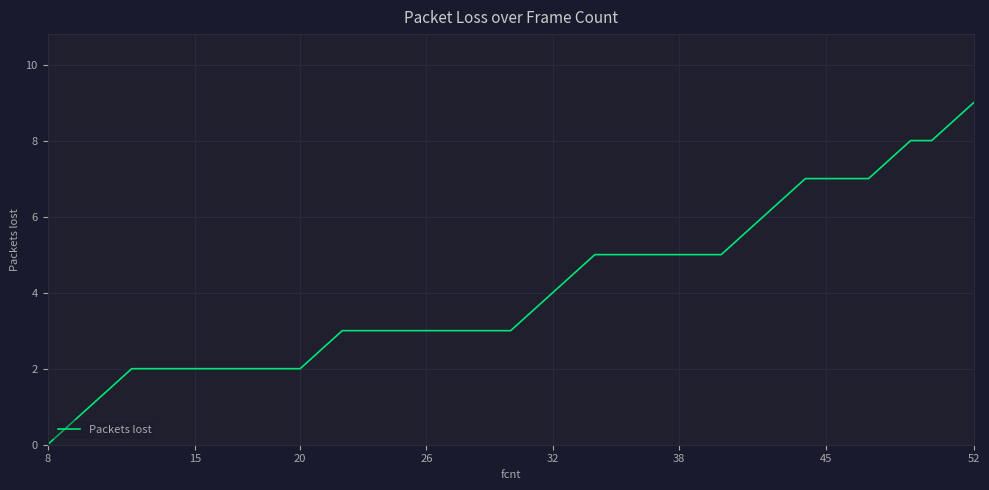

What is the maximum value shown in the chart?

9